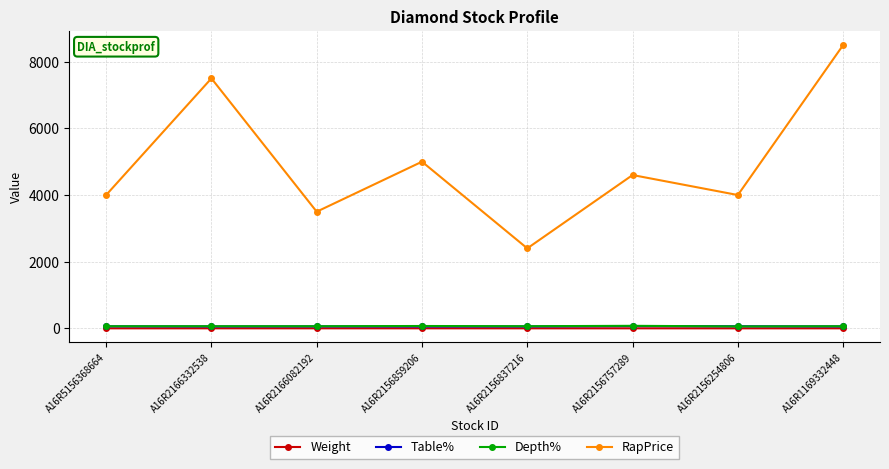

Which series has the widest spread of values?

RapPrice